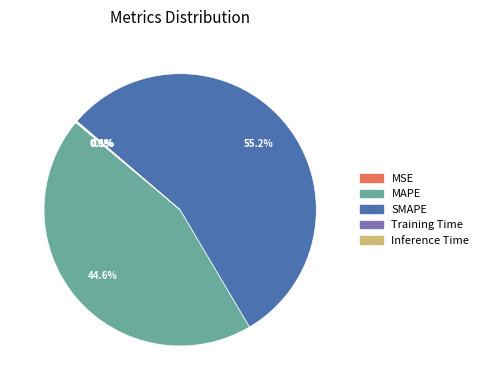

Is it true that MAPE is 37% of the pie?

False